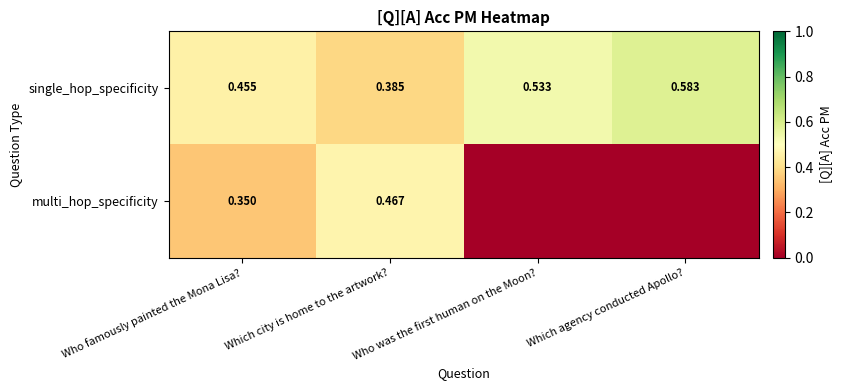

Count the single_hop_specificity values in the range 0 to 1.

4